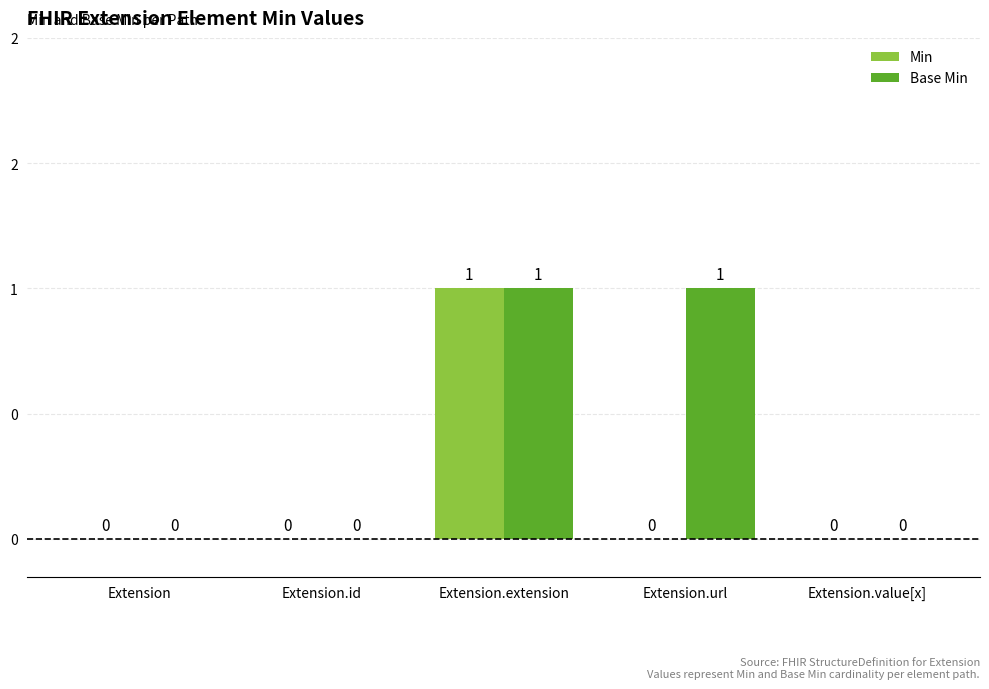

Are the bars grouped side by side (vs. stacked)?

Yes